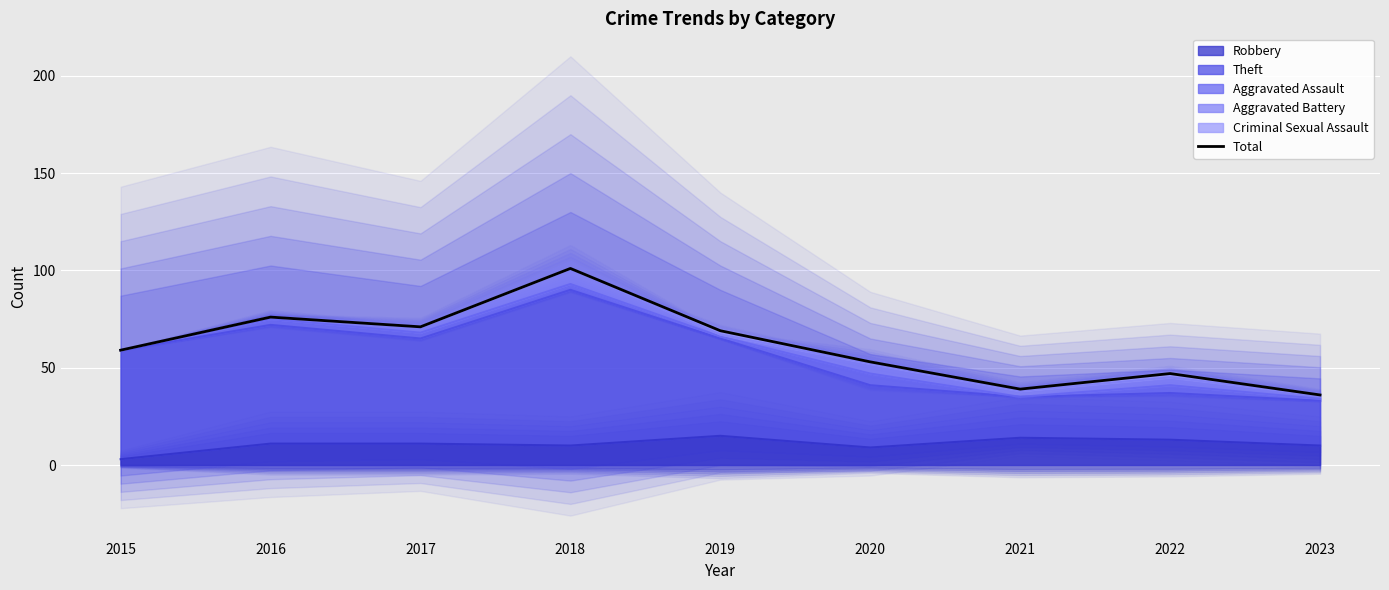

List the labels in order of value, largest first.

2018, 2016, 2017, 2019, 2015, 2020, 2022, 2021, 2023